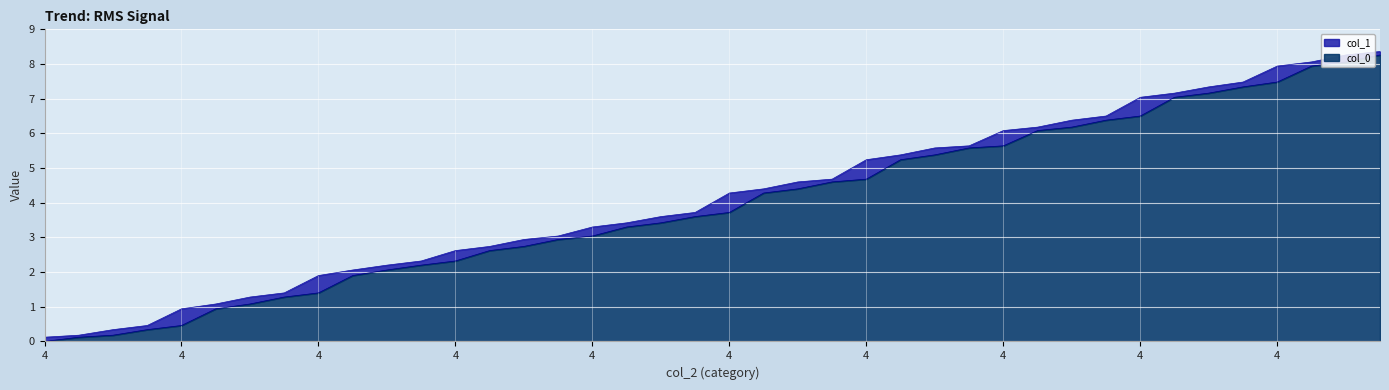

At which label does col_1 first exceed 4?

4